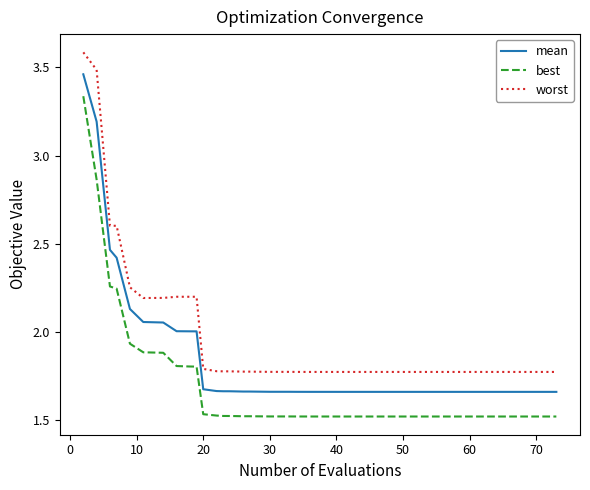

Which series has the widest spread of values?

best